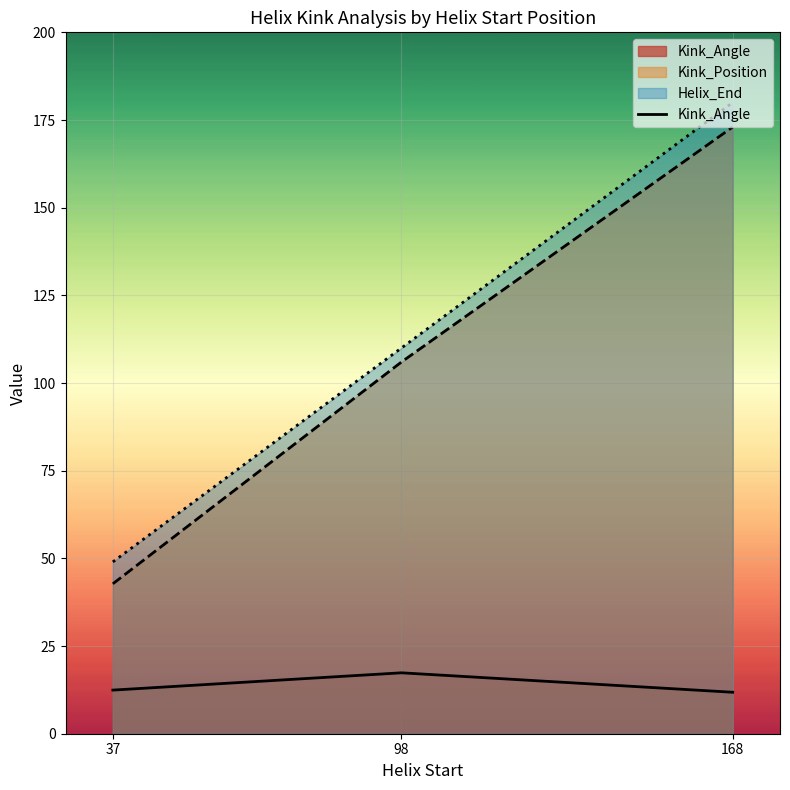

At which category does the chart reach its peak across all series?

168